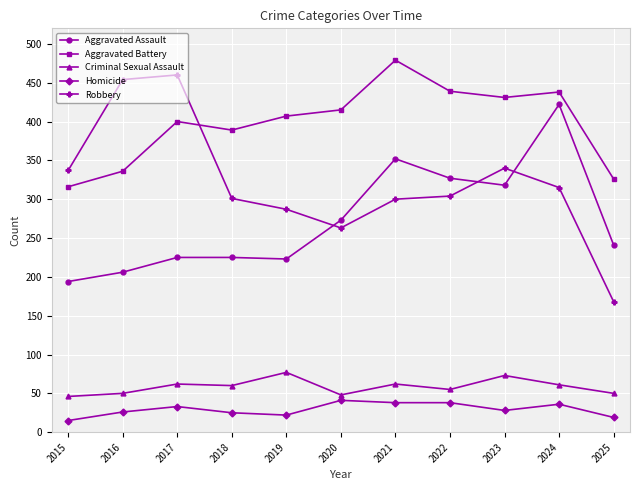

What is the value of the Criminal Sexual Assault point at the 6th from the left?

48